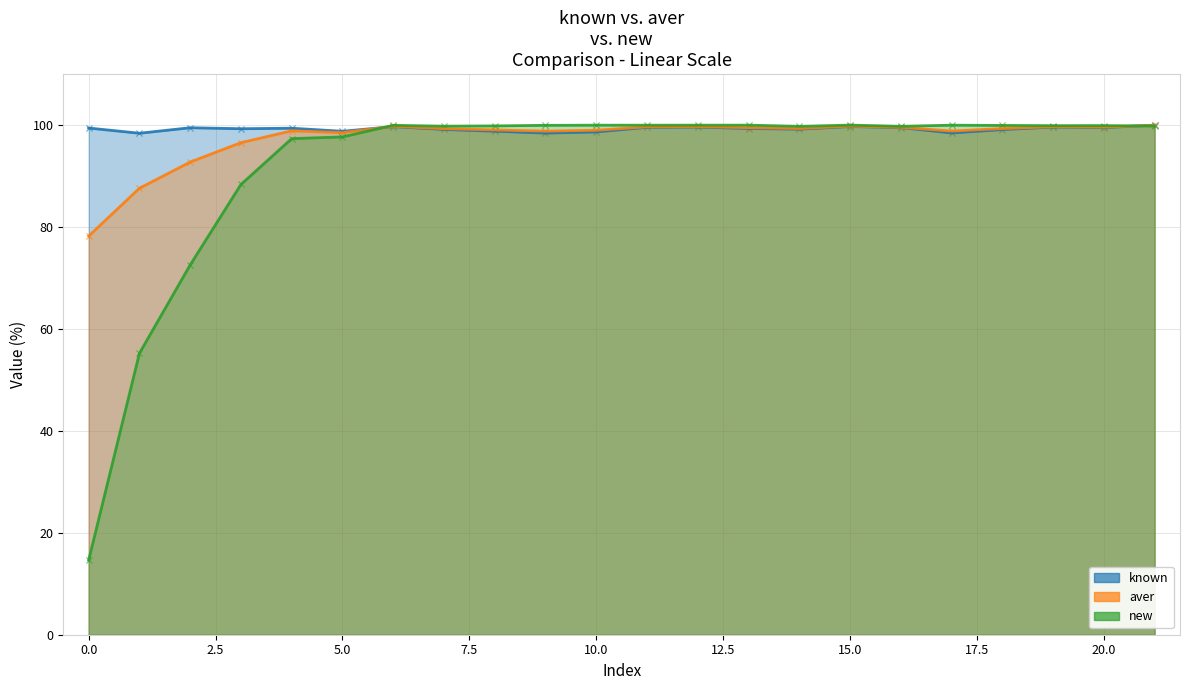

Which series reaches the minimum Y coordinate?

new